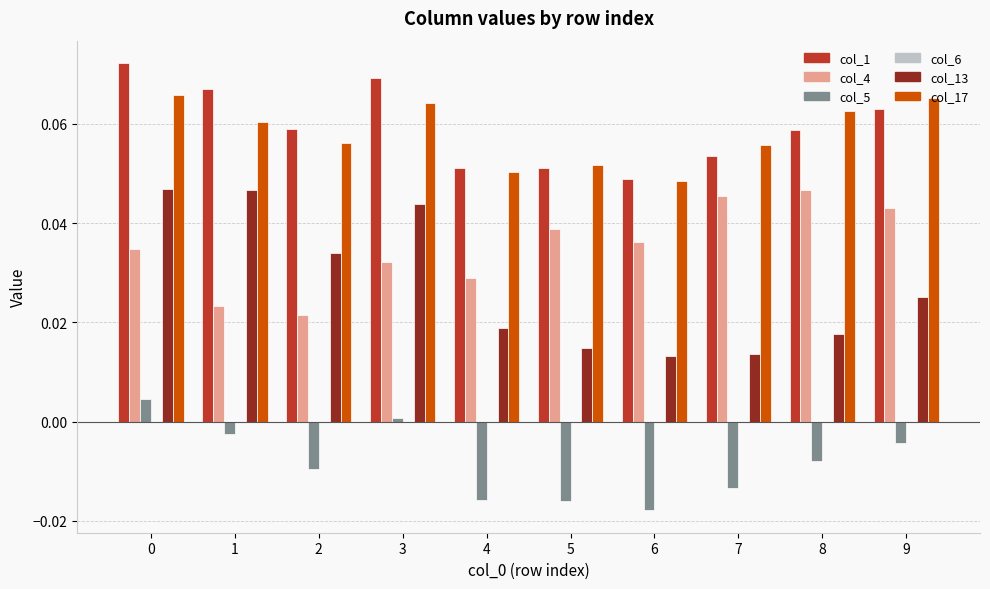

Which series has the widest spread of values?

col_13